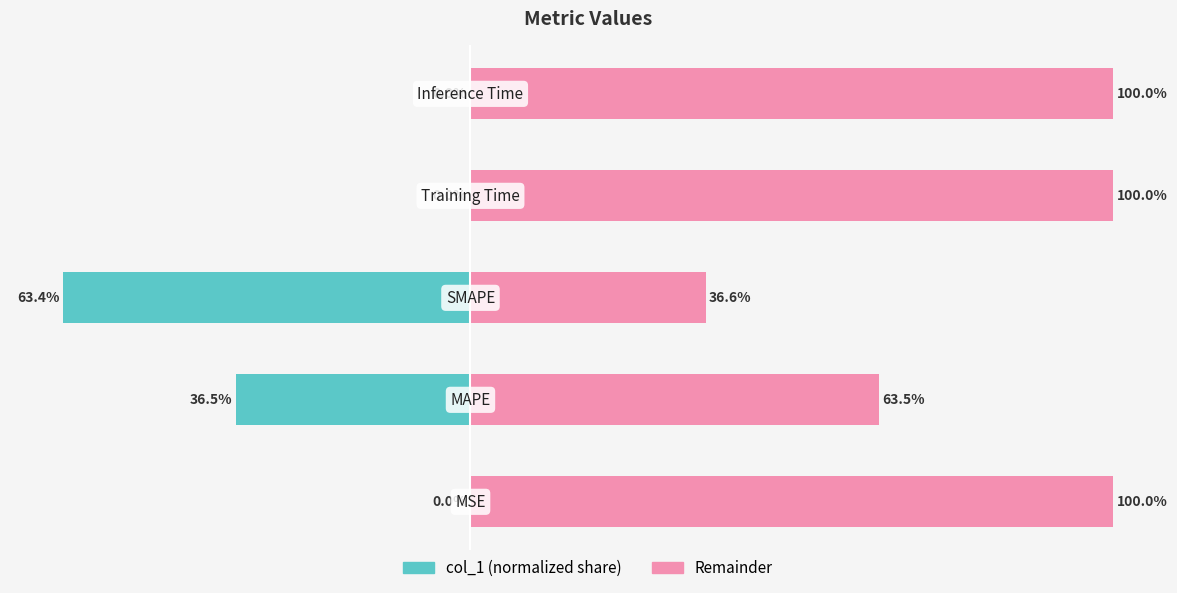

Which has a higher value, 2 or 3?

3